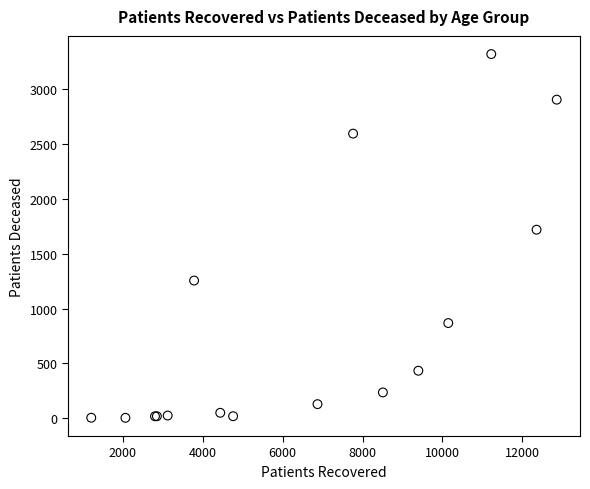

What Y value in the scatter plot is closest to 1663?

1720